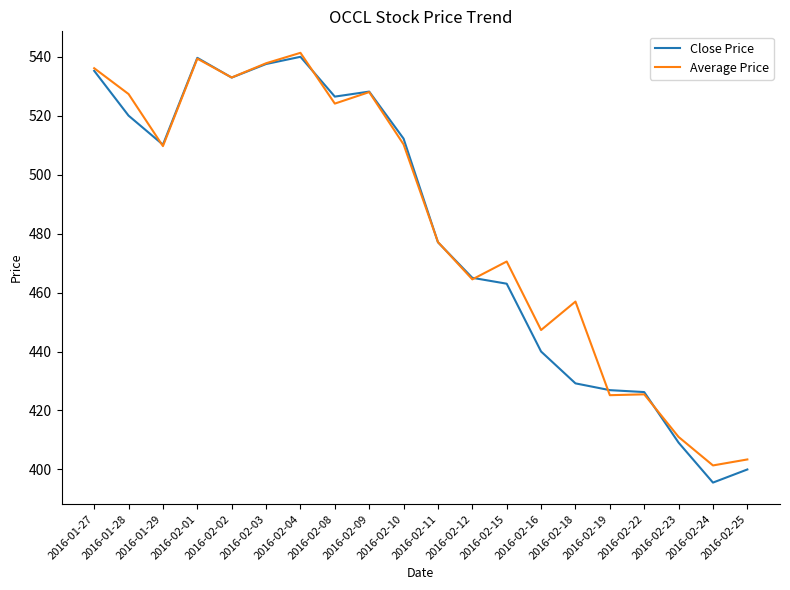

Which series changed the most between 2016-01-27 and 2016-02-08?

Average Price